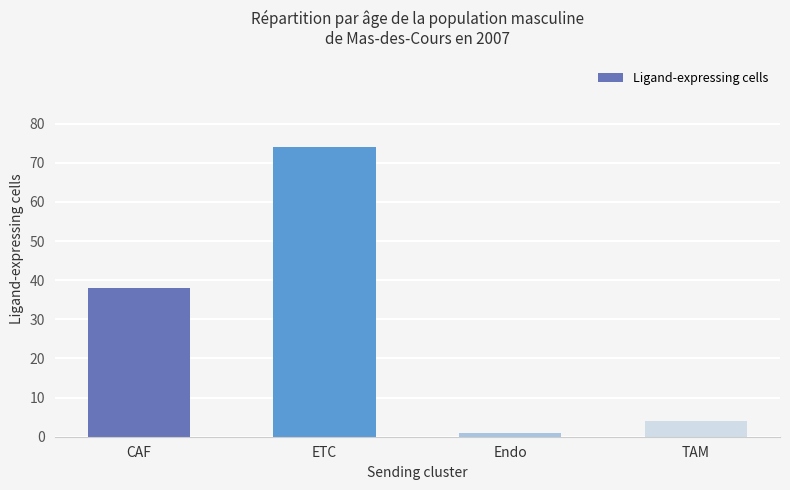

Reading left to right, what are all the values shown in this chart?

CAF=38	ETC=74	Endo=1	TAM=4